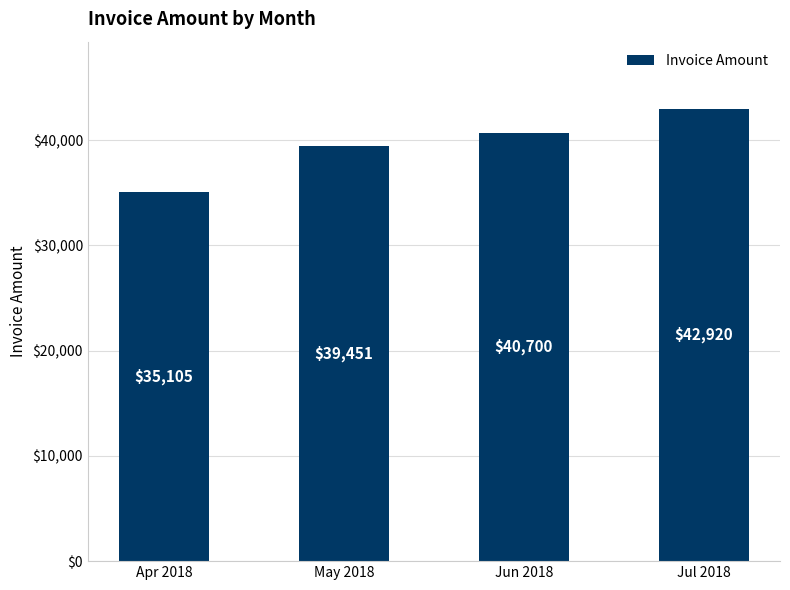

How many bars are there in total?

4